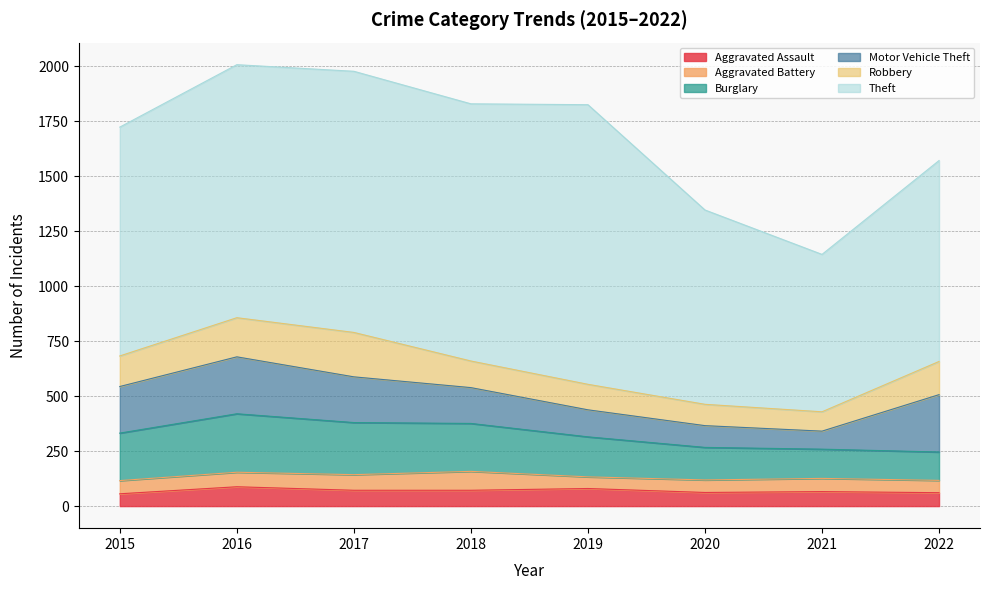

Does the chart have visible grid lines?

Yes